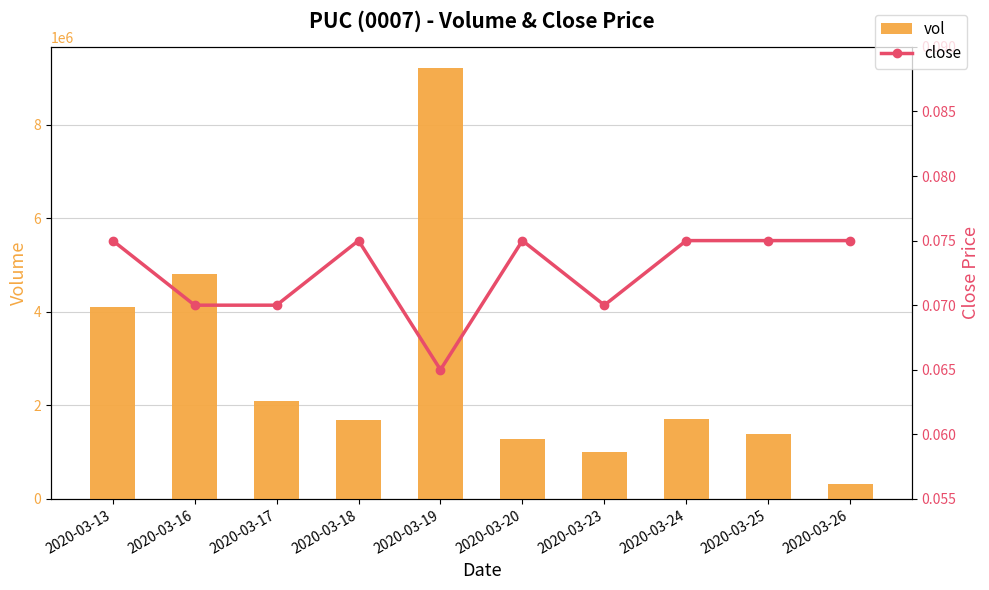

Reading left to right, extract all data points from this chart.

vol: 2020-03-13=4112200.0	2020-03-16=4812800.0	2020-03-17=2083800.0	2020-03-18=1680400.0	2020-03-19=9209200.0	2020-03-20=1281000.0	2020-03-23=1005800.0	2020-03-24=1700500.0	2020-03-25=1378200.0	2020-03-26=318200.0
close: 2020-03-13=0.1	2020-03-16=0.1	2020-03-17=0.1	2020-03-18=0.1	2020-03-19=0.1	2020-03-20=0.1	2020-03-23=0.1	2020-03-24=0.1	2020-03-25=0.1	2020-03-26=0.1